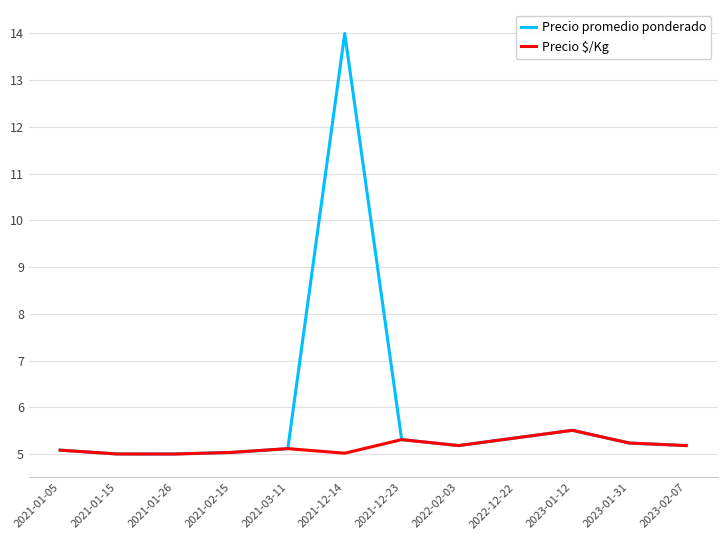

Does the chart have visible grid lines?

Yes